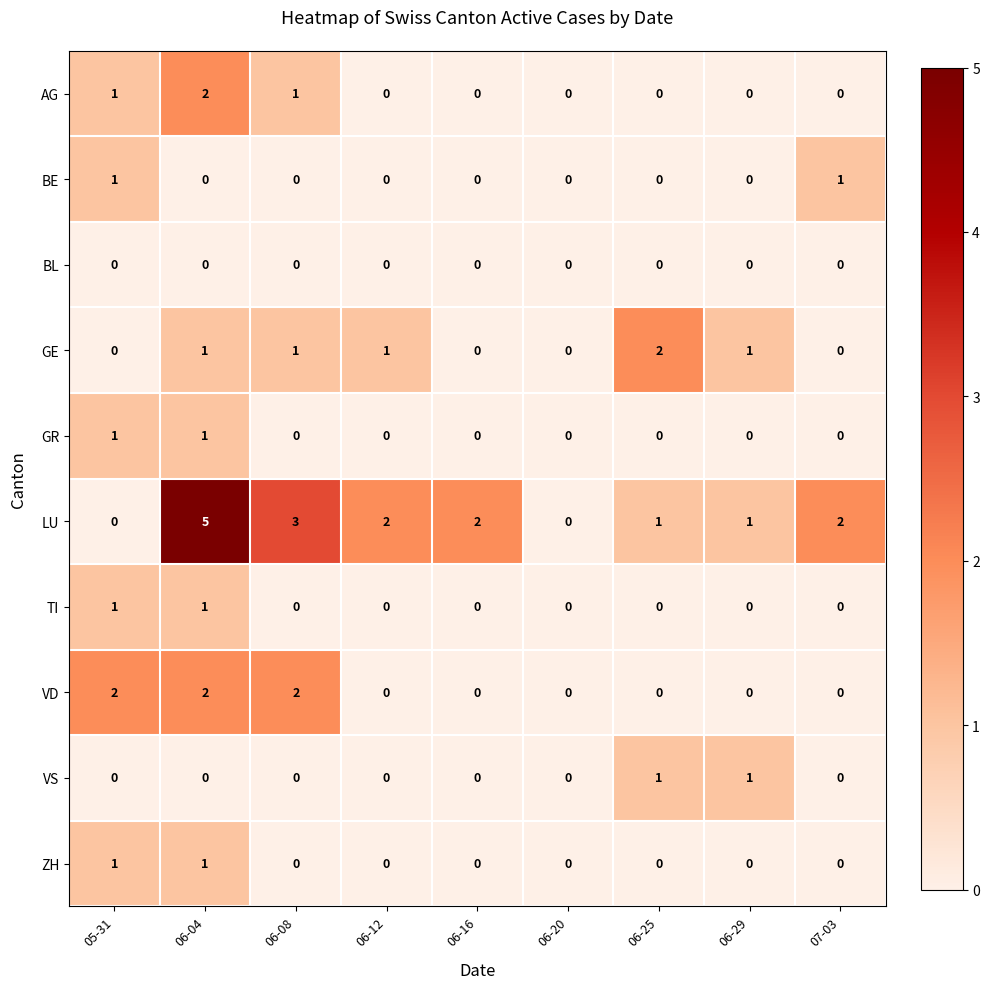

What is the total value across all series at 06-25?

4